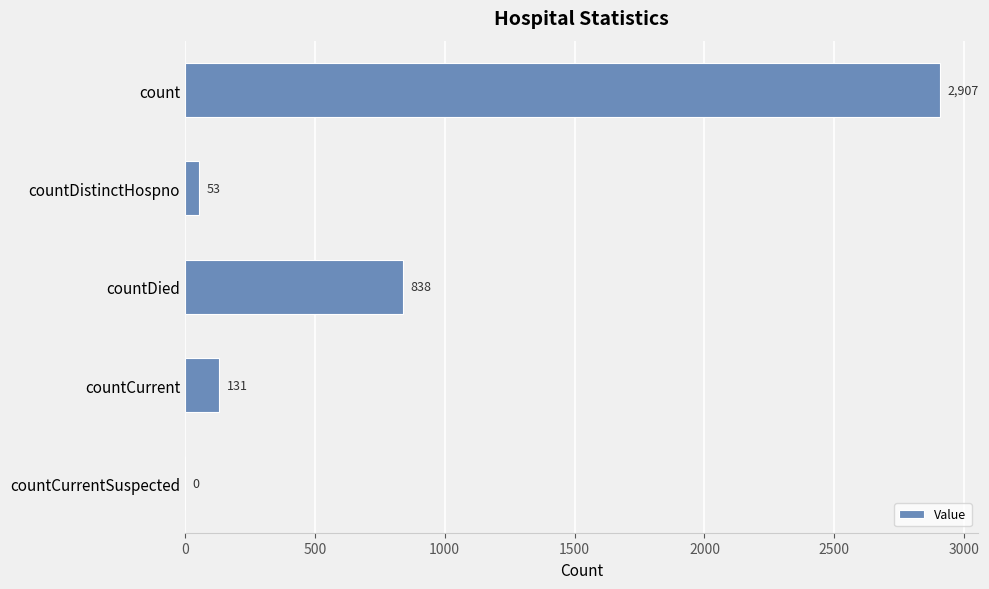

Which has a higher value, countCurrentSuspected or countDistinctHospno?

countDistinctHospno